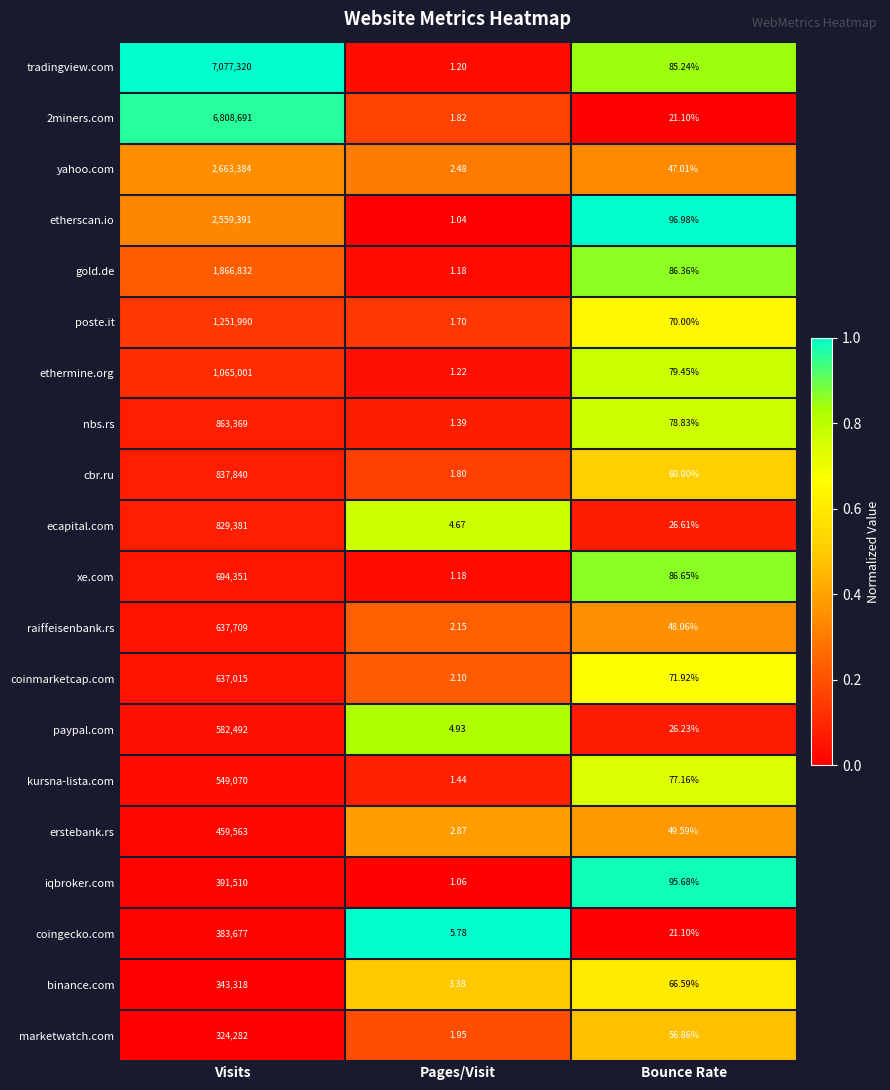

Where is iqbroker.com nearest to the value 195755?

Bounce Rate